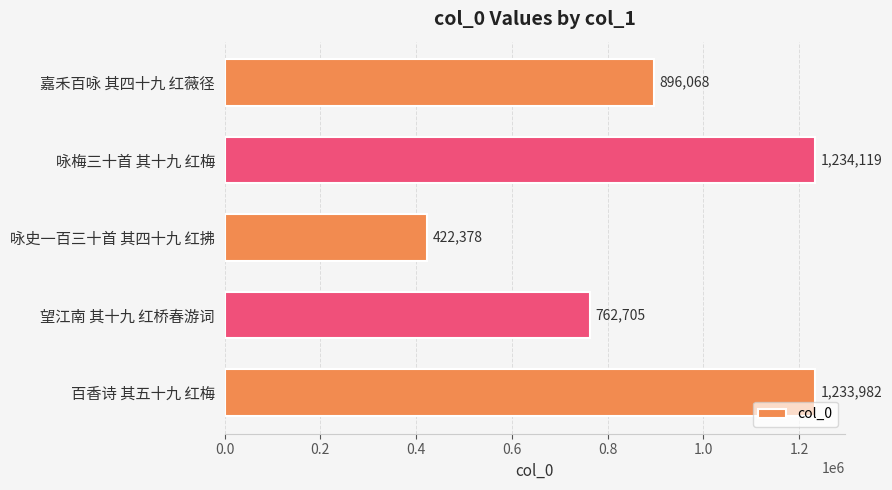

How many bars are there in total?

5